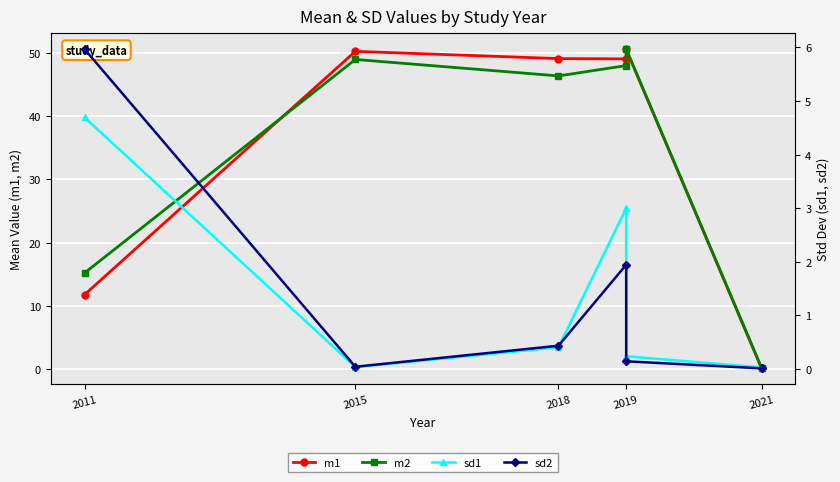

At how many categories does at least one series exceed 34?

4